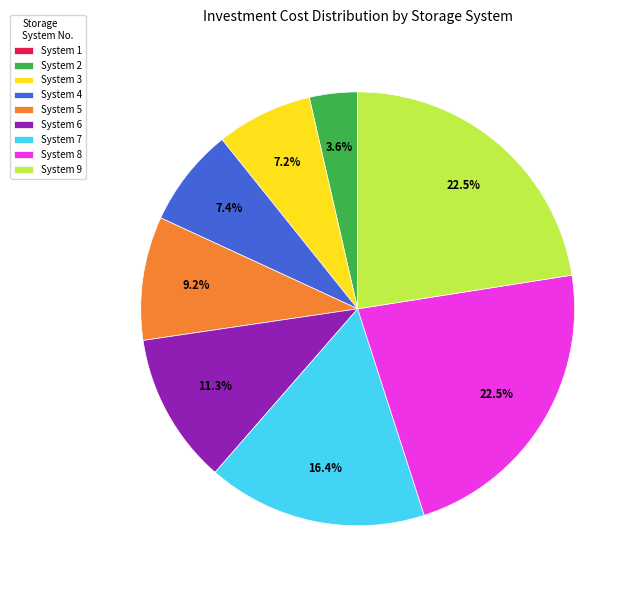

Which has a higher value, System 5 or System 6?

System 6